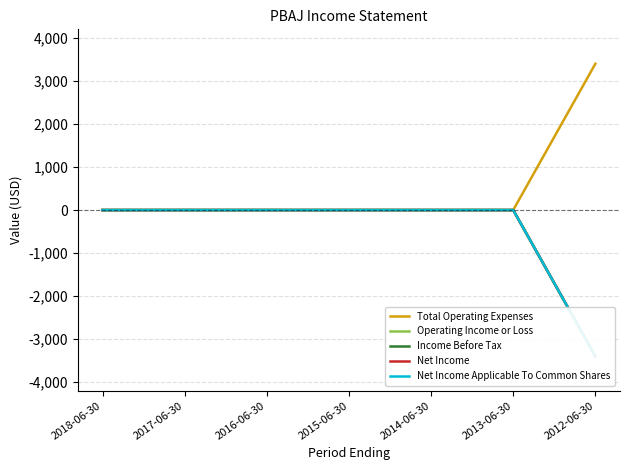

Is the value of Net Income at 2014-06-30 greater than the value of Net Income Applicable To Common Shares at 2013-06-30?

No